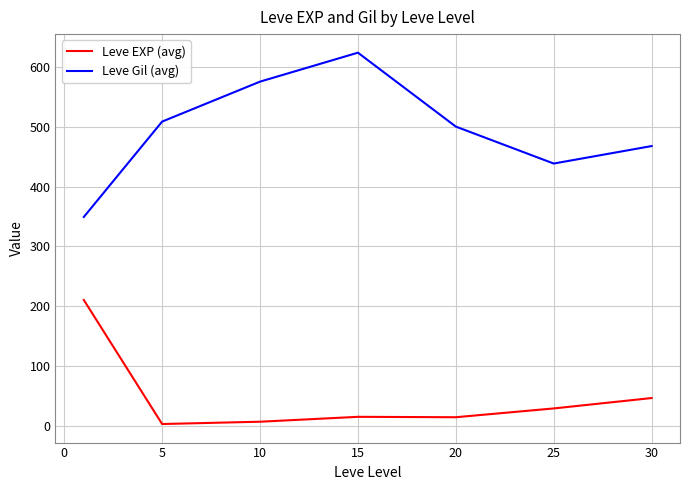

How many categories are shown in the chart?

7